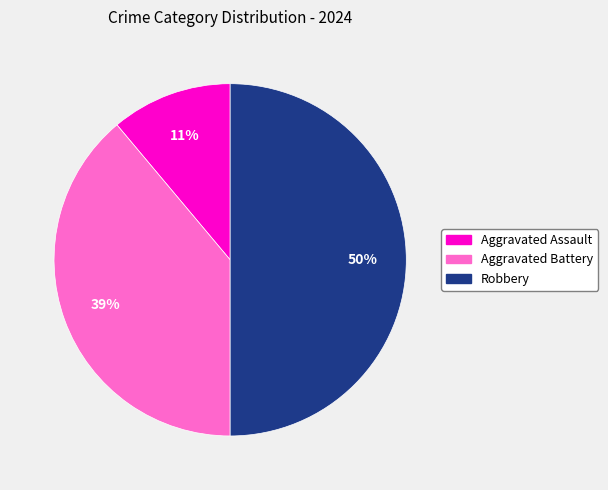

Count the number of slices in the pie.

3